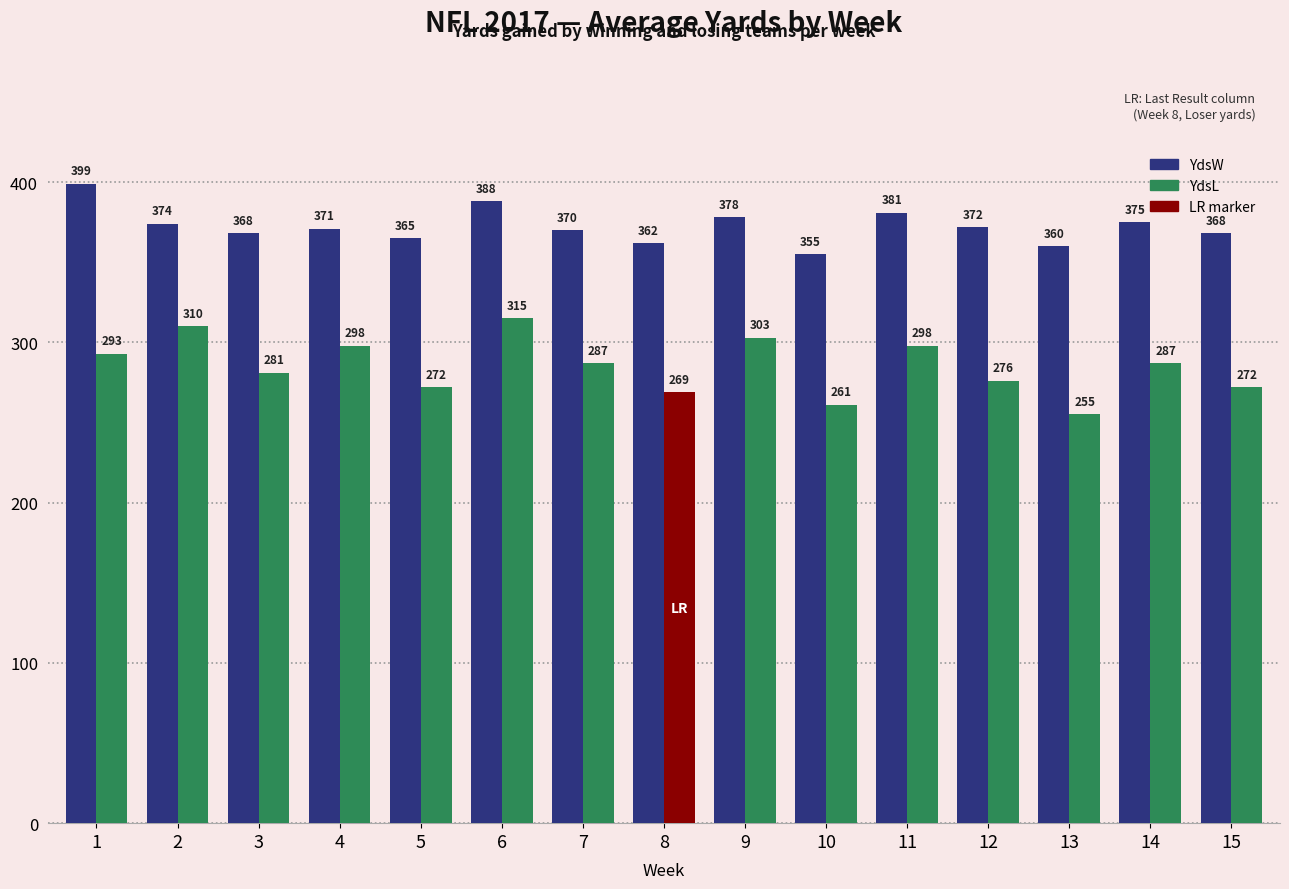

What is the difference between the highest and lowest values at 13?

105